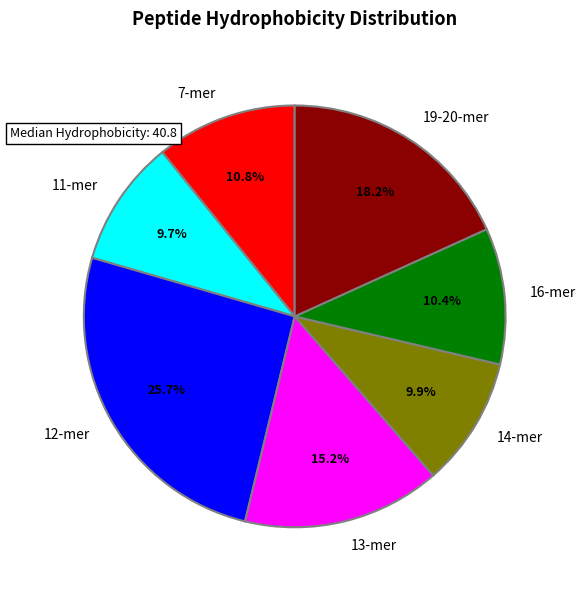

Is 12-mer the majority of the pie?

No